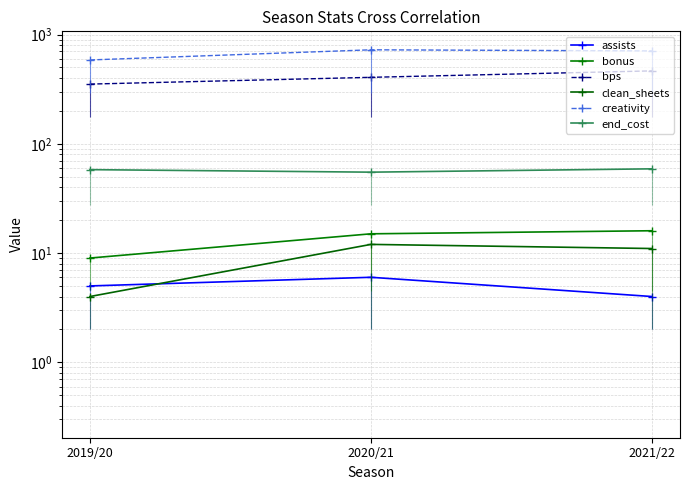

The bonus series shows 16.0 at 2021/22. True or false?

True